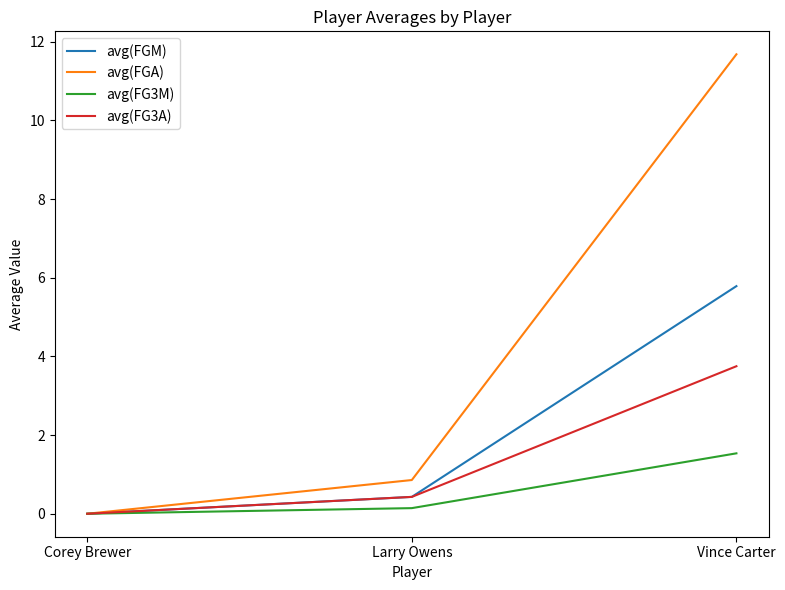

Is it true that avg(FGM) equals -4.0 at Corey Brewer?

False